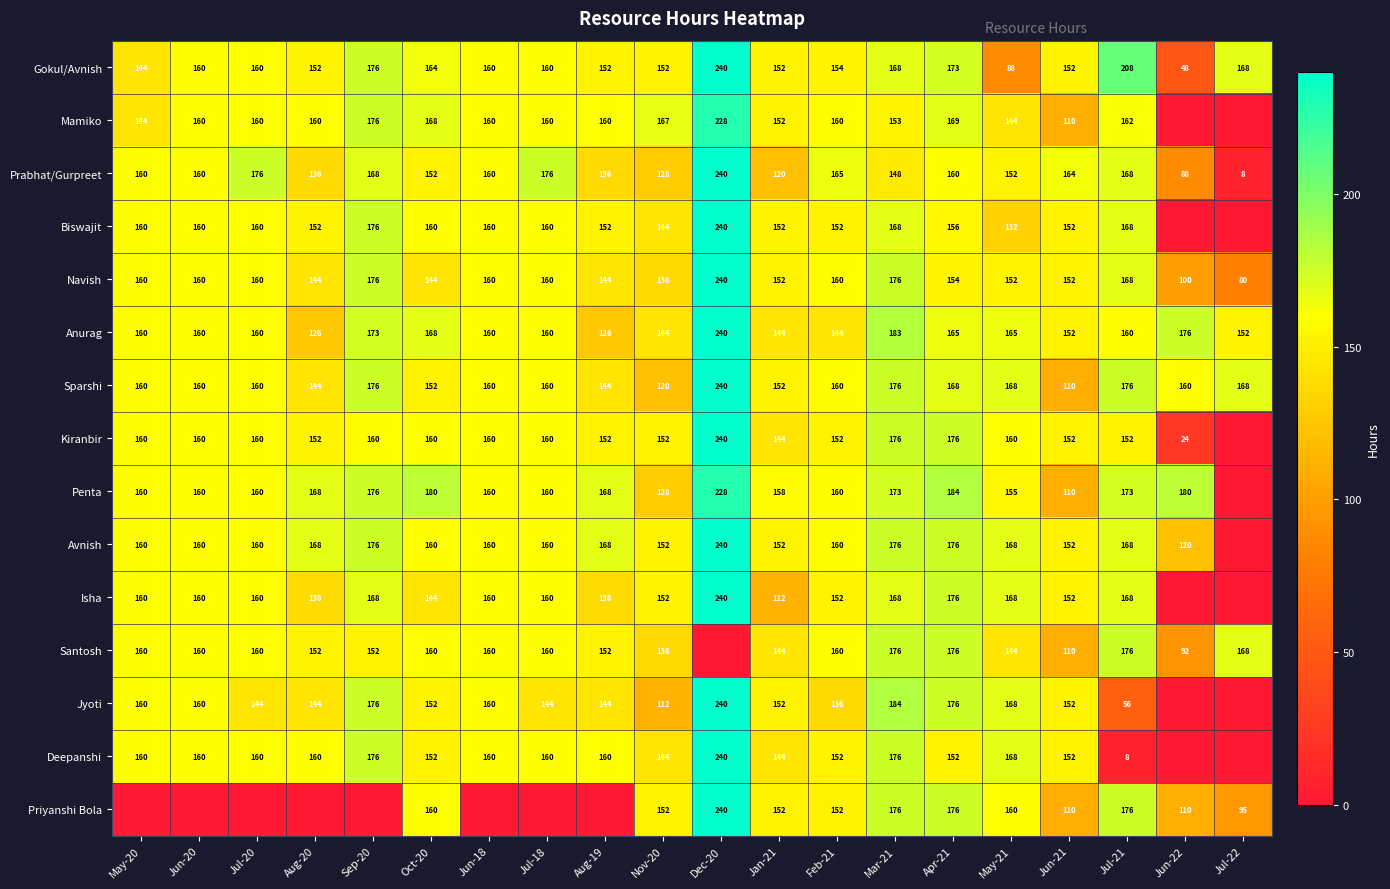

The Sparshi series shows 152 at Jan-21. True or false?

True